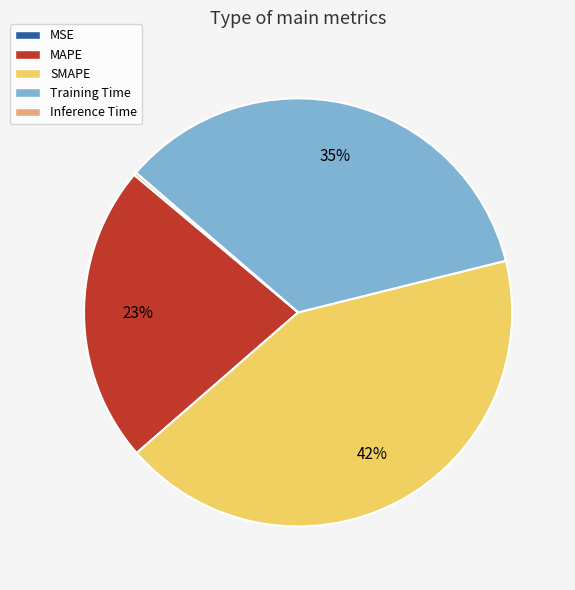

Is SMAPE the majority of the pie?

No